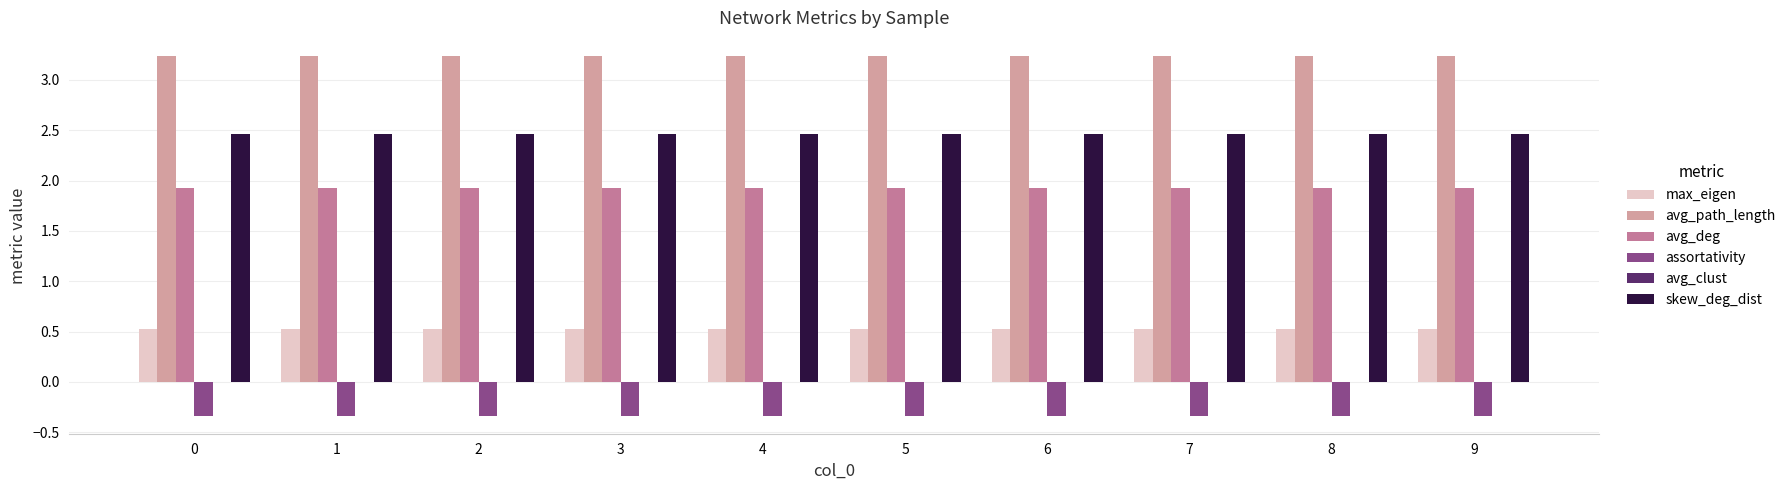

Rank the series by their maximum value, from lowest to highest.

assortativity, max_eigen, avg_deg, skew_deg_dist, avg_path_length